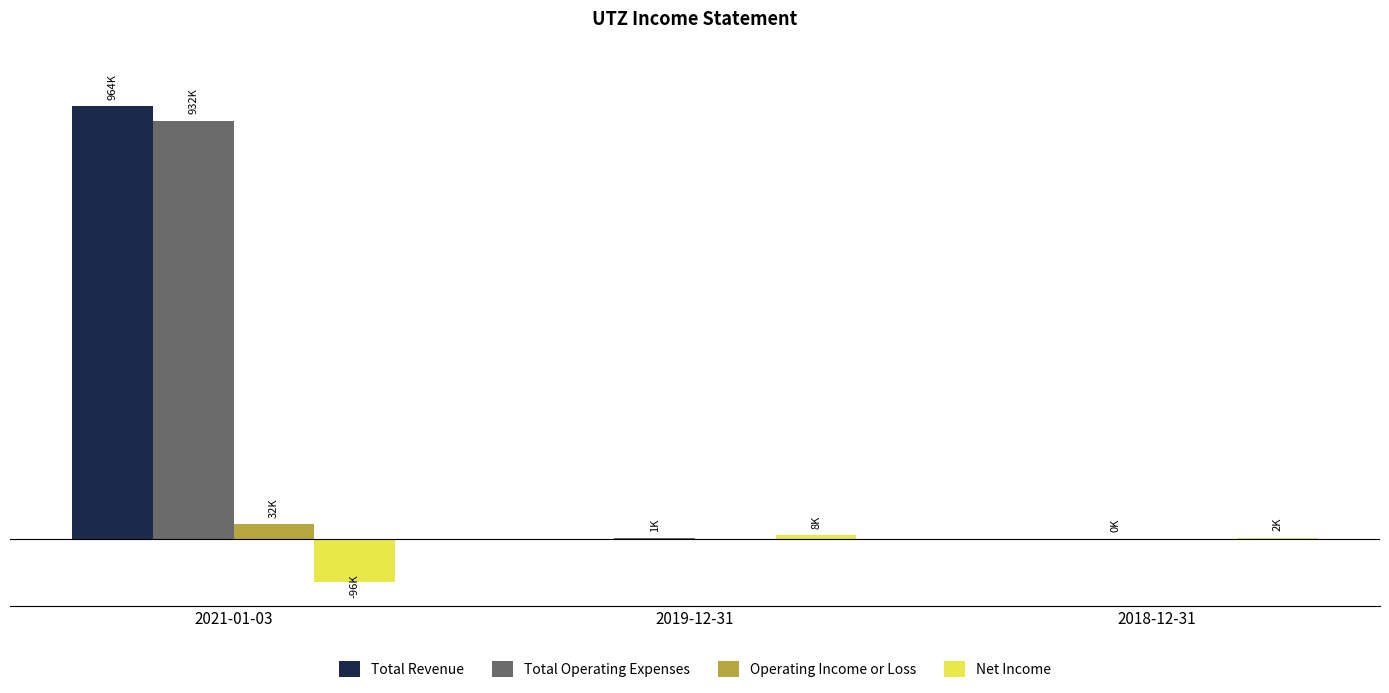

The value of Total Operating Expenses at 2018-12-31 is 100. True or false?

True